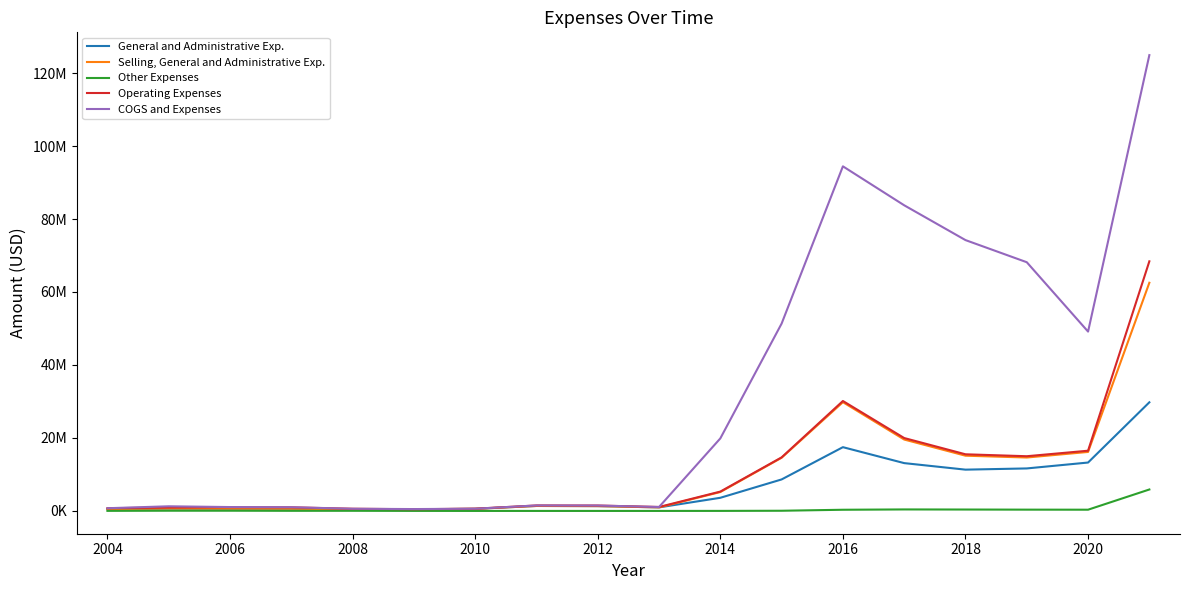

What are all the series names shown in the legend?

General and Administrative Exp., Selling, General and Administrative Exp., Other Expenses, Operating Expenses, COGS and Expenses